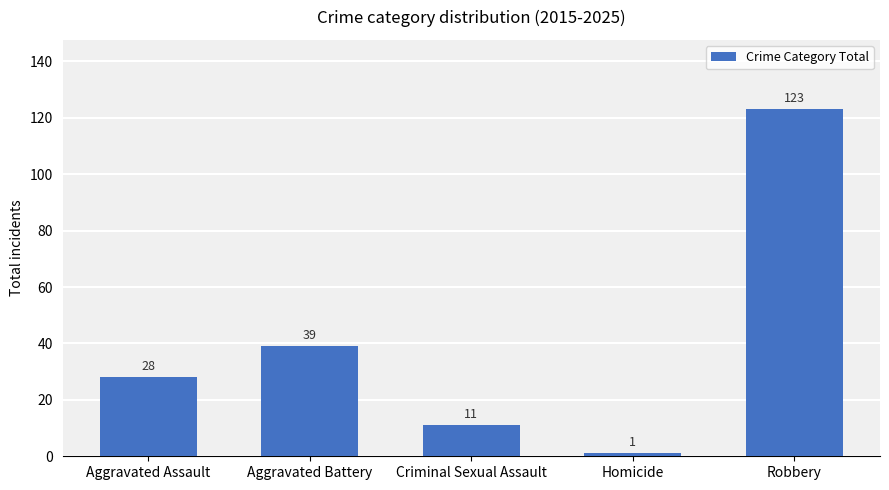

What position from the right is Aggravated Battery?

4